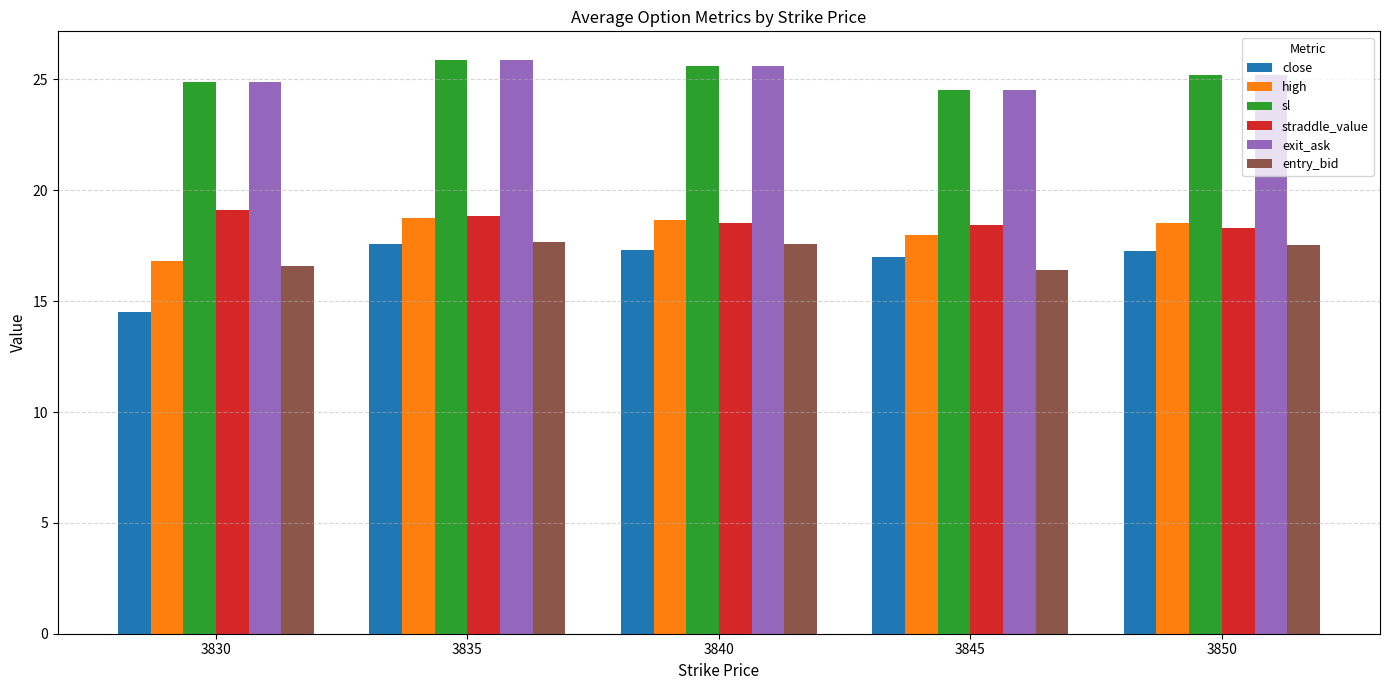

What is the value of the entry_bid bar at the 4th from the left?

16.4